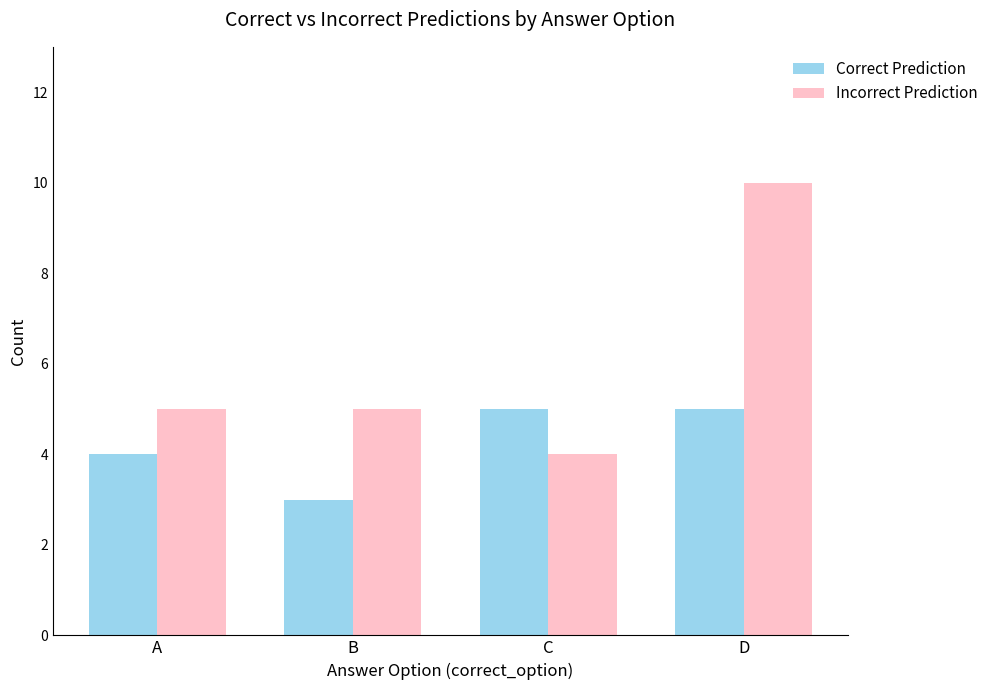

Which series has the largest total across all categories?

Incorrect Prediction